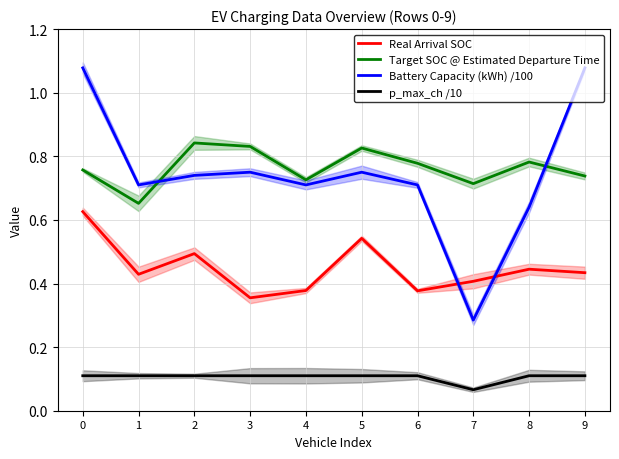

What is the value of the Target SOC @ Estimated Departure Time point at the 2nd from the left?

0.7